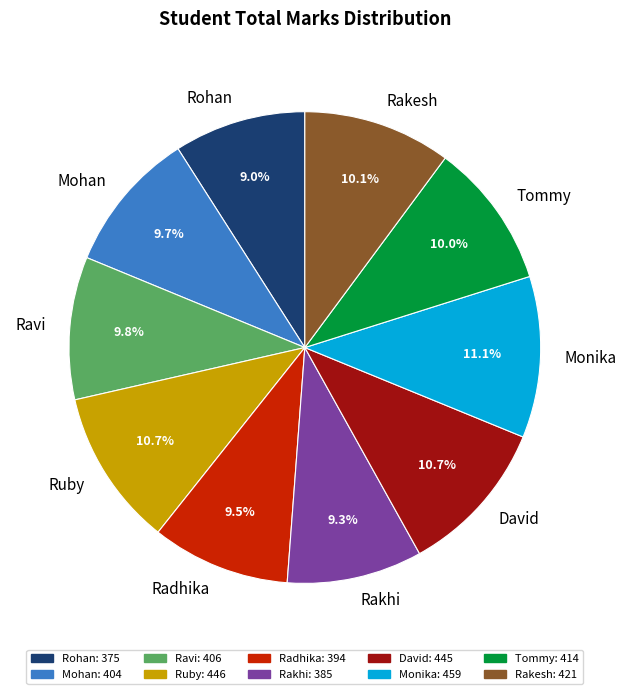

Which has a higher value, Rohan or Ruby?

Ruby